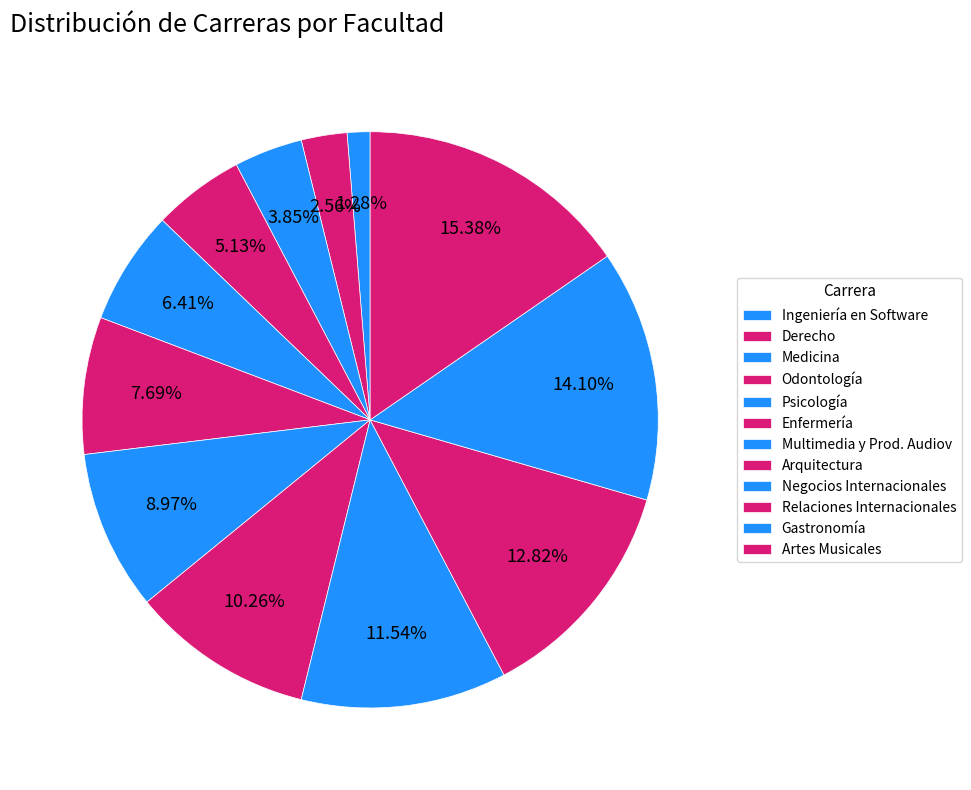

The Negocios Internacionales slice represents 12% of the pie. True or false?

True